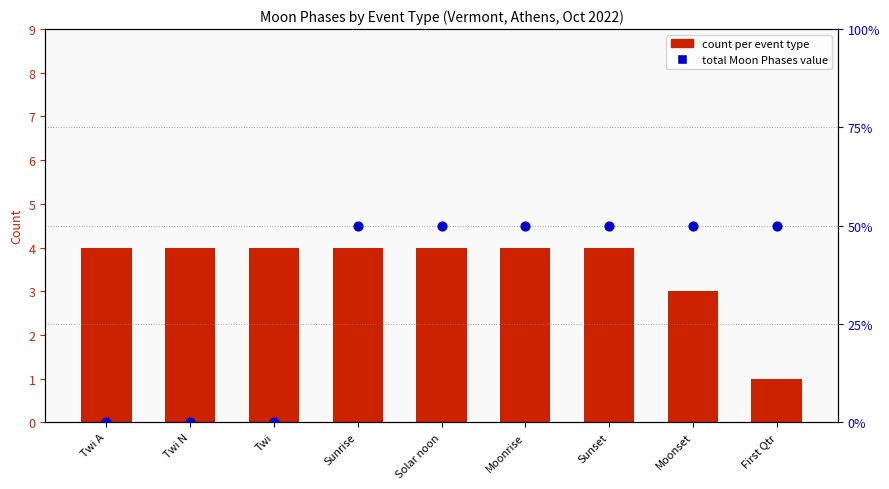

Is the value of count per event type at First Qtr greater than the value of total Moon Phases value at Moonrise?

No